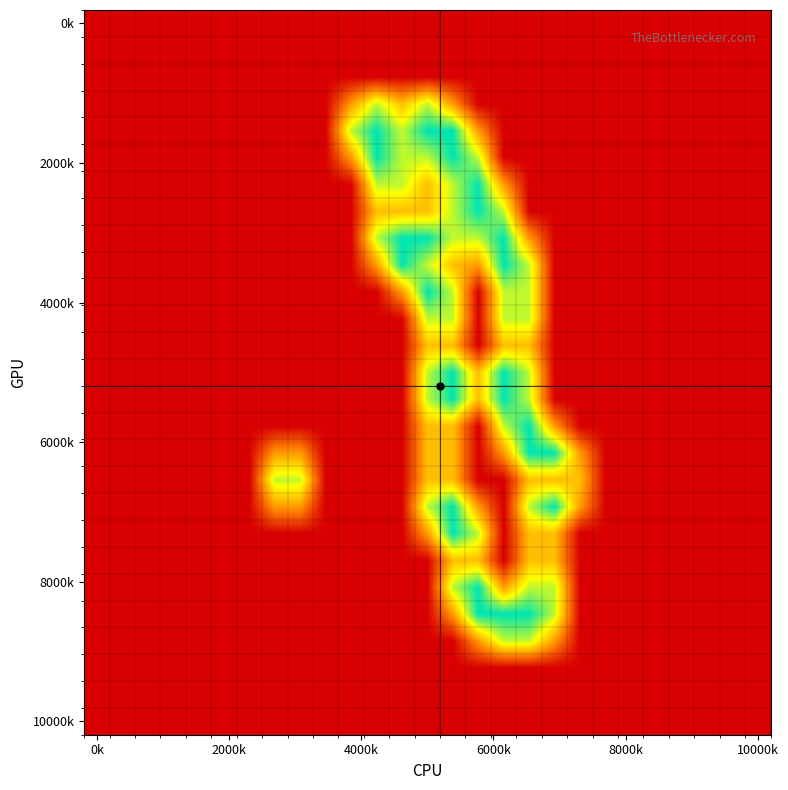

At how many categories does at least one series exceed 0?

12